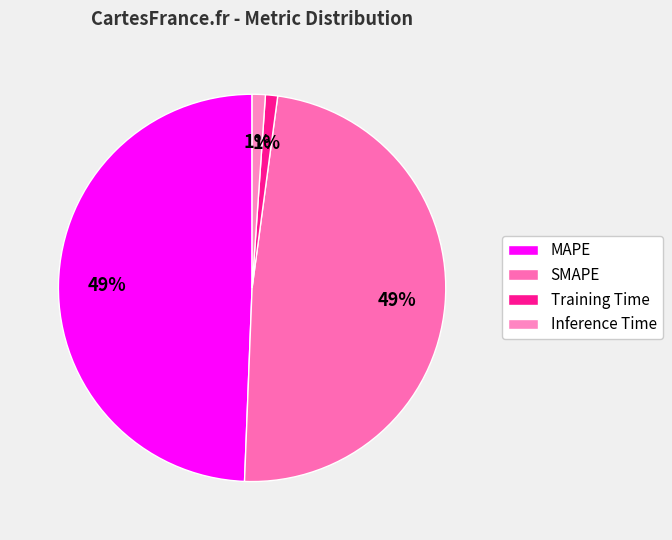

How many segments does this pie chart have?

4